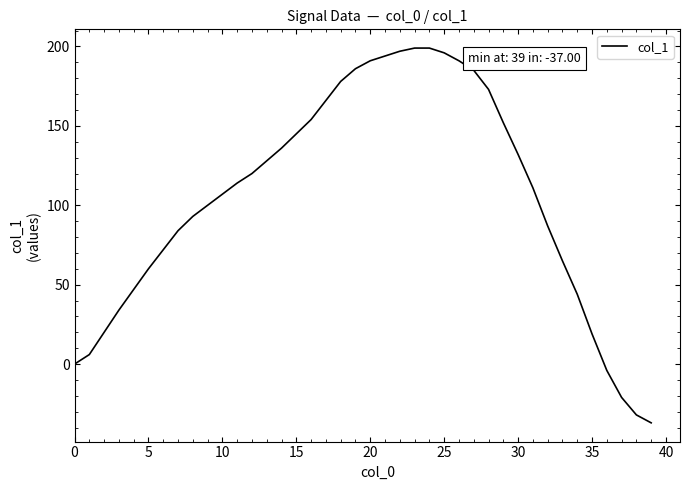

What is the minimum value shown in the chart?

-37